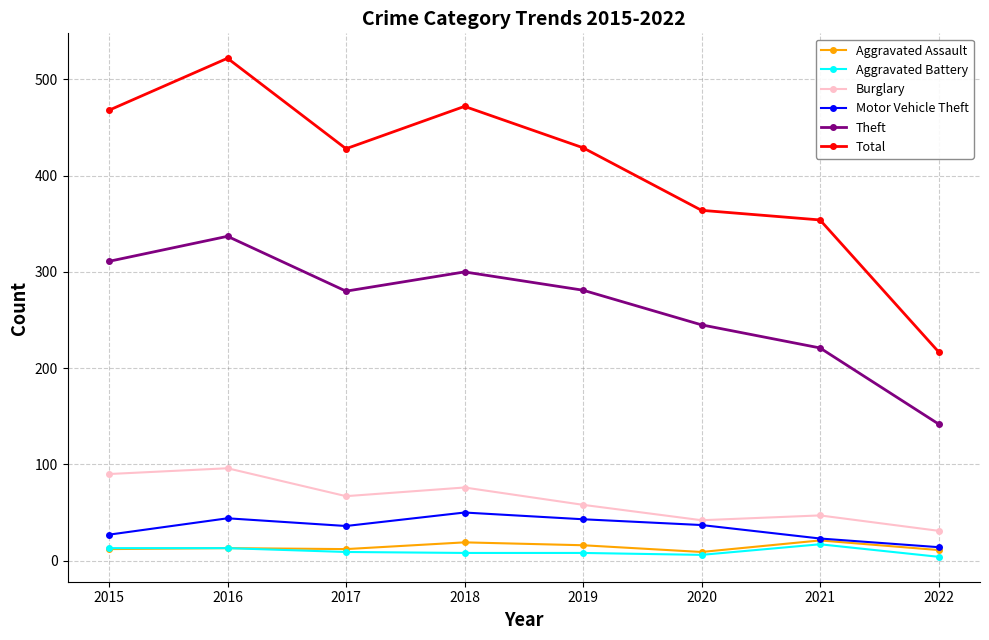

Is this an area chart (filled region under the line)?

No